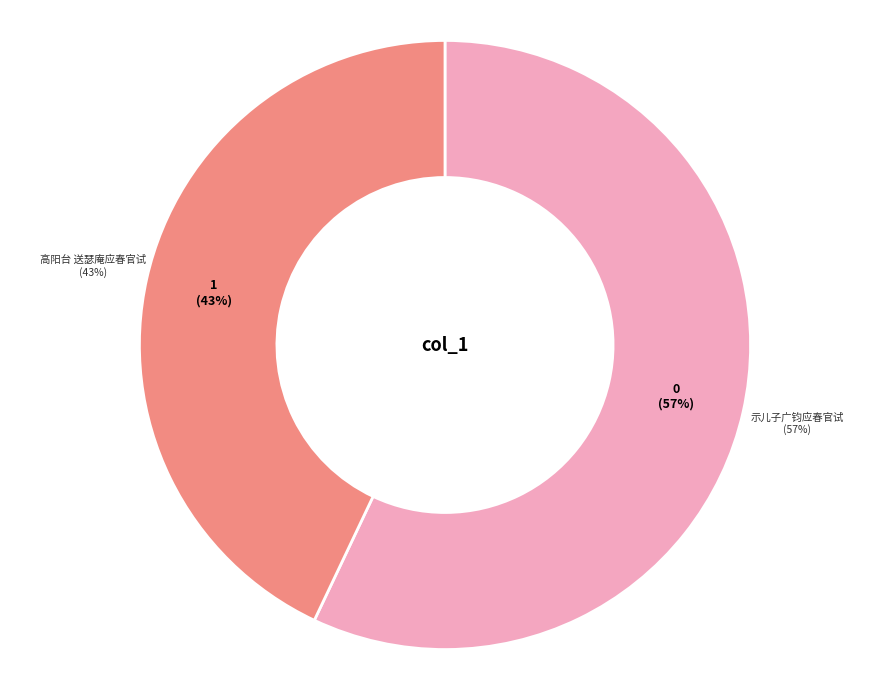

What percentage is NOT represented by 高阳台 送瑟庵应春官试?

57.0%